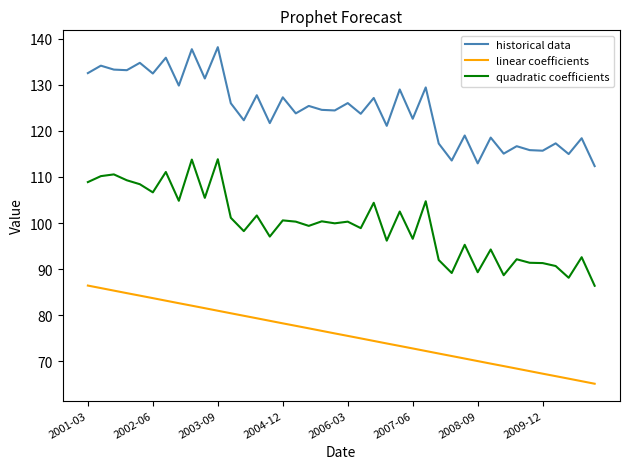

What is the maximum value for historical data?

138.2